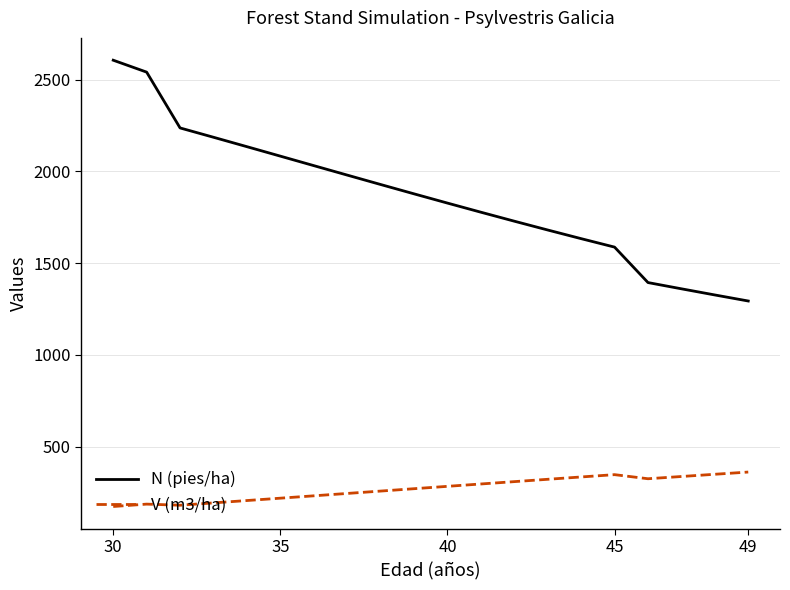

True or false: N (pies/ha) and V (m3/ha) cross at least once.

False